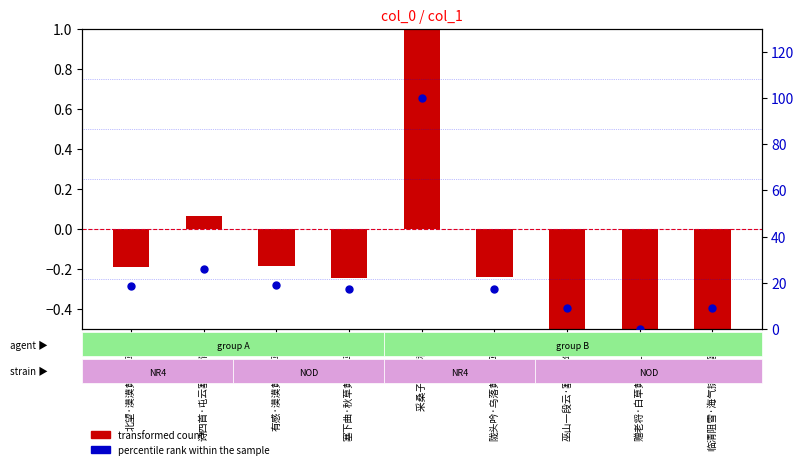

Is the value of percentile rank within the sample at 巫山一段云·塞北三年转 greater than the value of transformed count at 塞下曲·秋草黄云塞马肥?

Yes